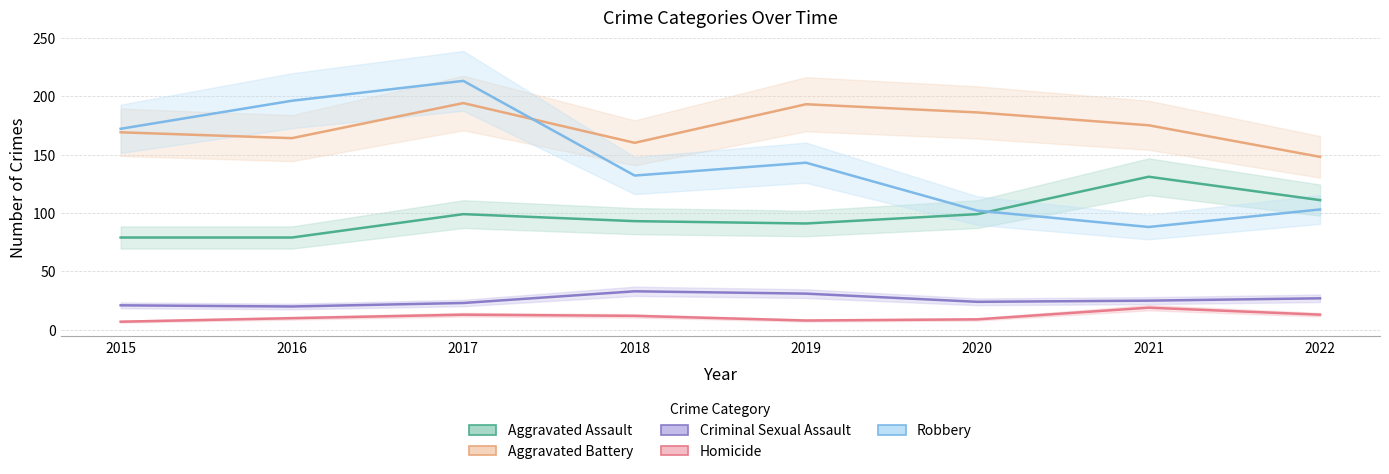

What is the average value of the Aggravated Assault series?

98